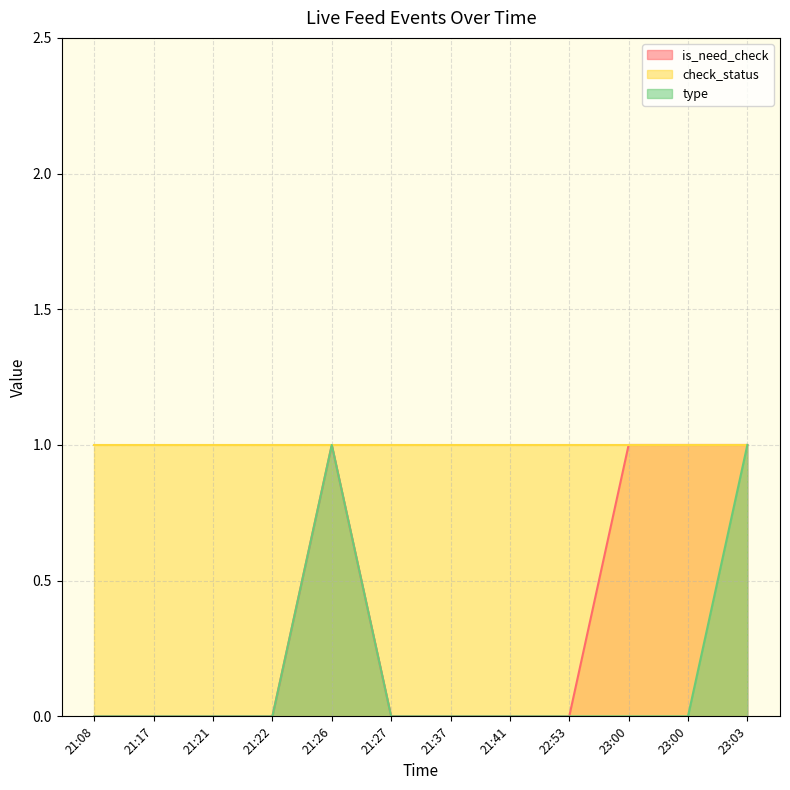

At which category does is_need_check reach its first local peak?

21:26